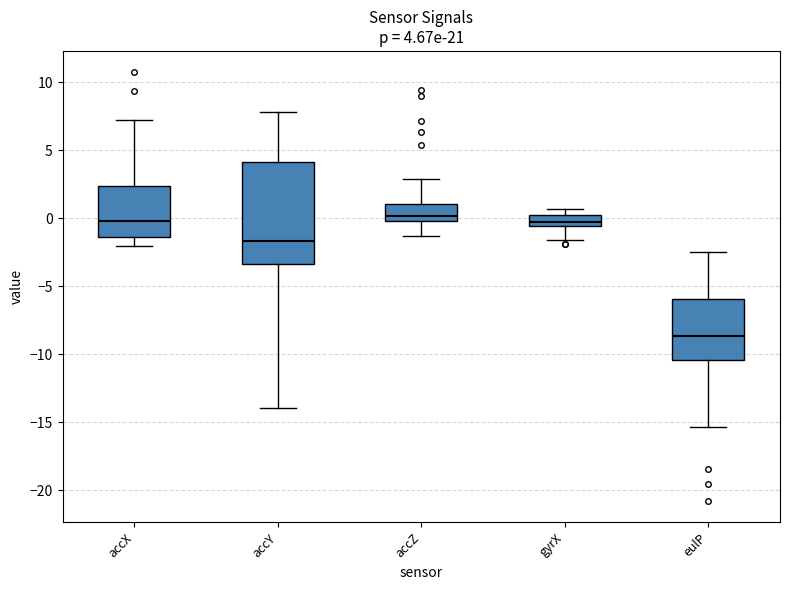

Comparing the boxes themselves (not the whiskers), which one is the tallest?

accY